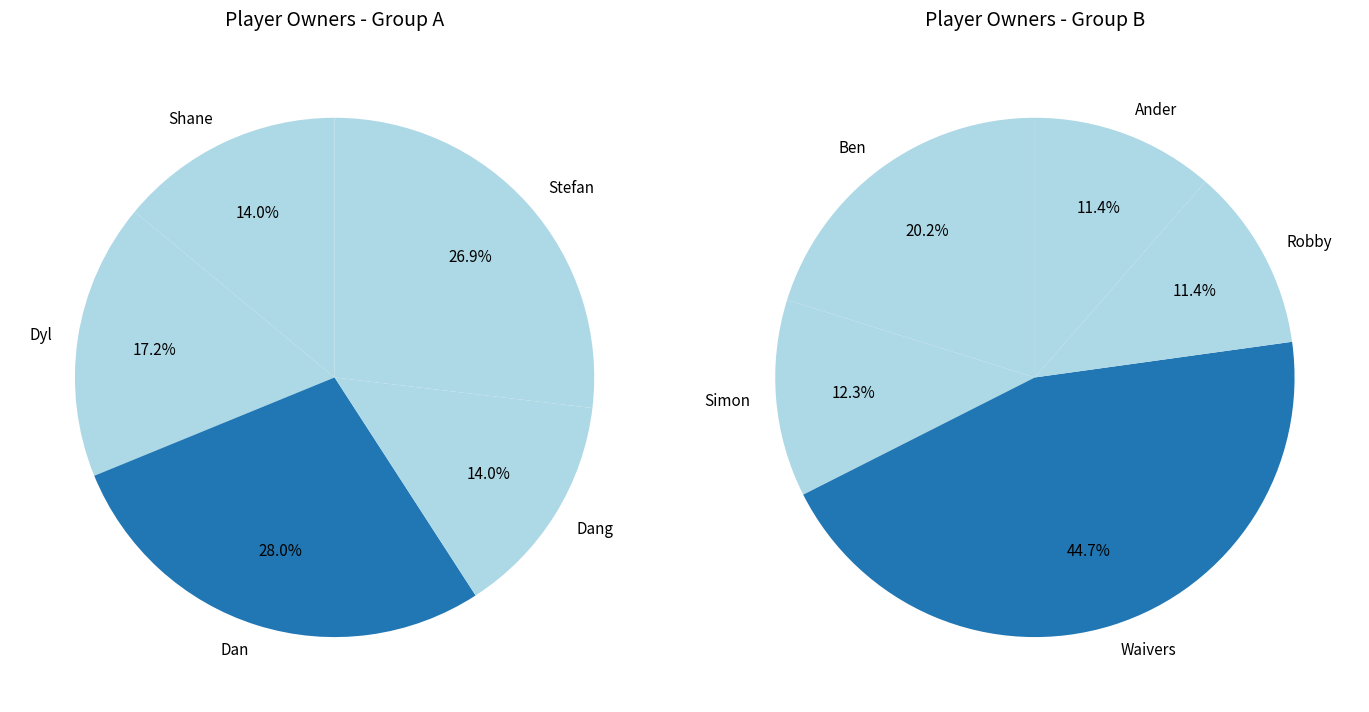

What is the change in value from Shane to Simon?

+1